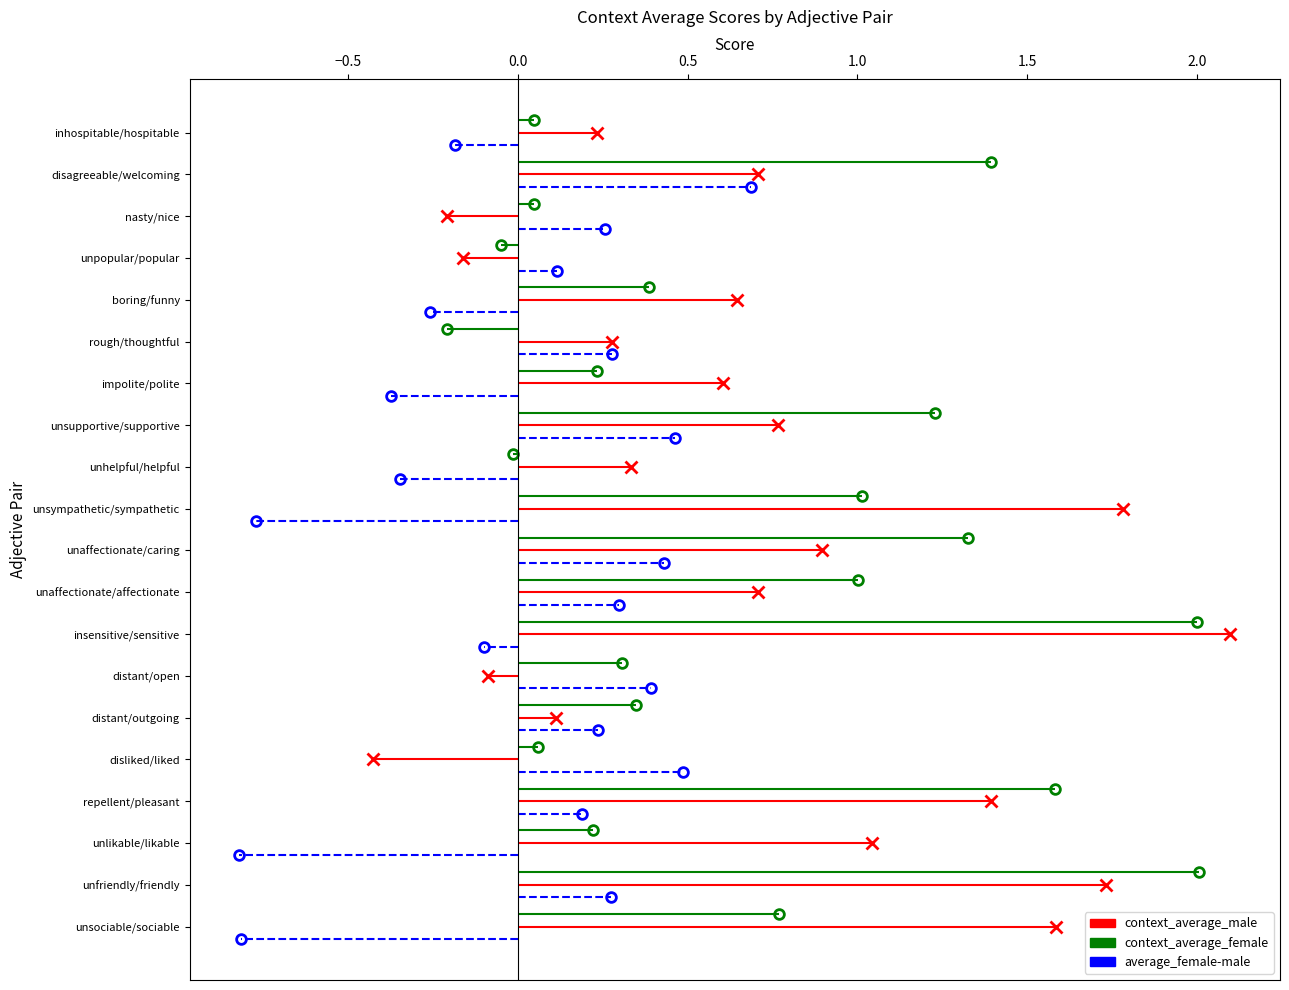

How many lines are shown in the chart?

3